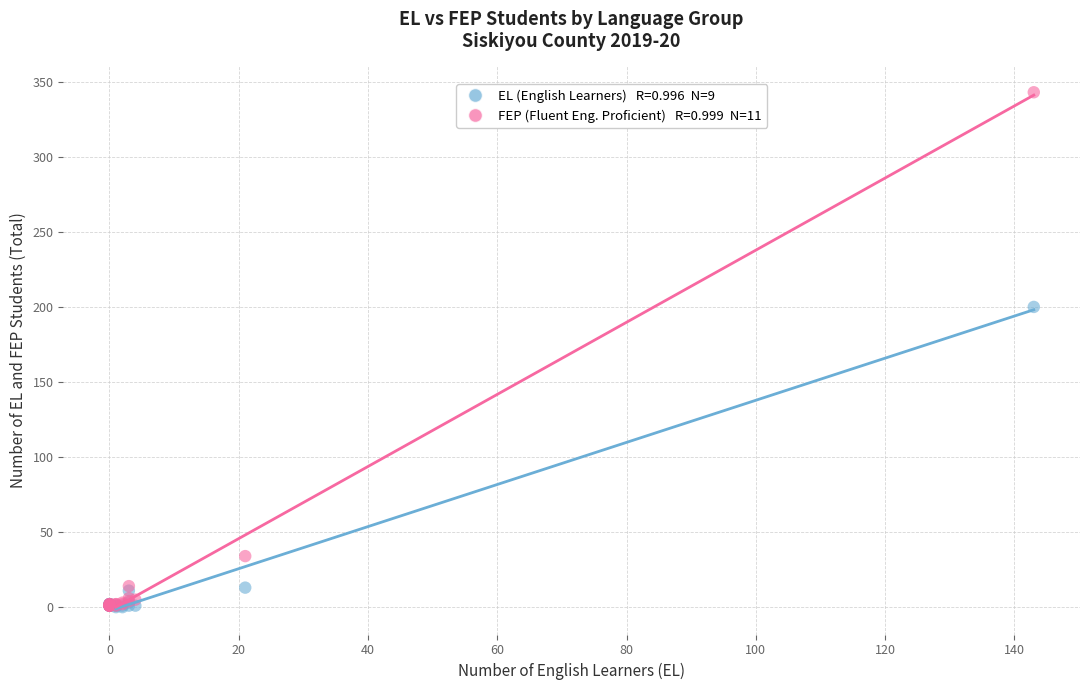

Across all series, what Y value is closest to 171?

200